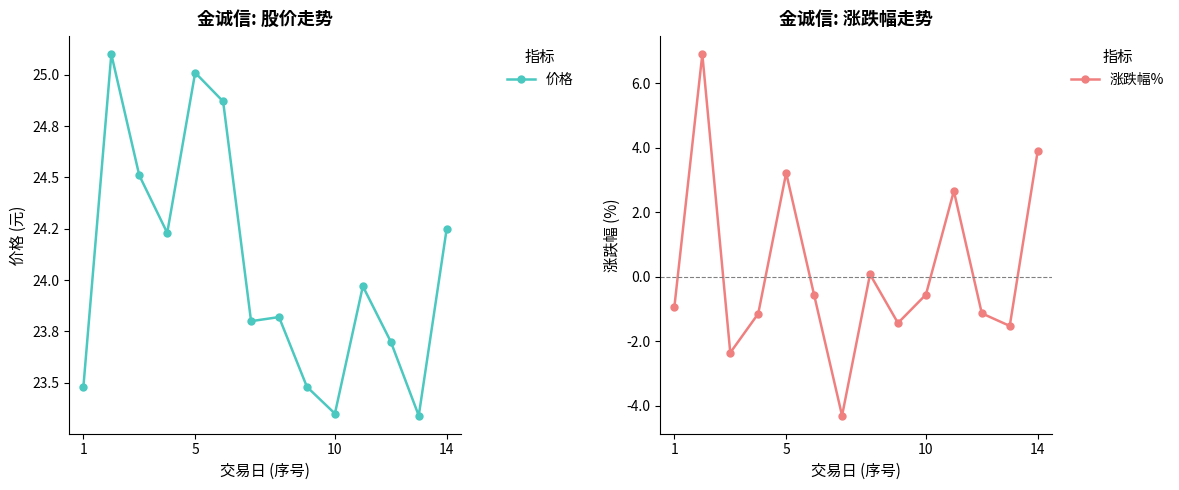

How many values in 涨跌幅% are below zero?

9